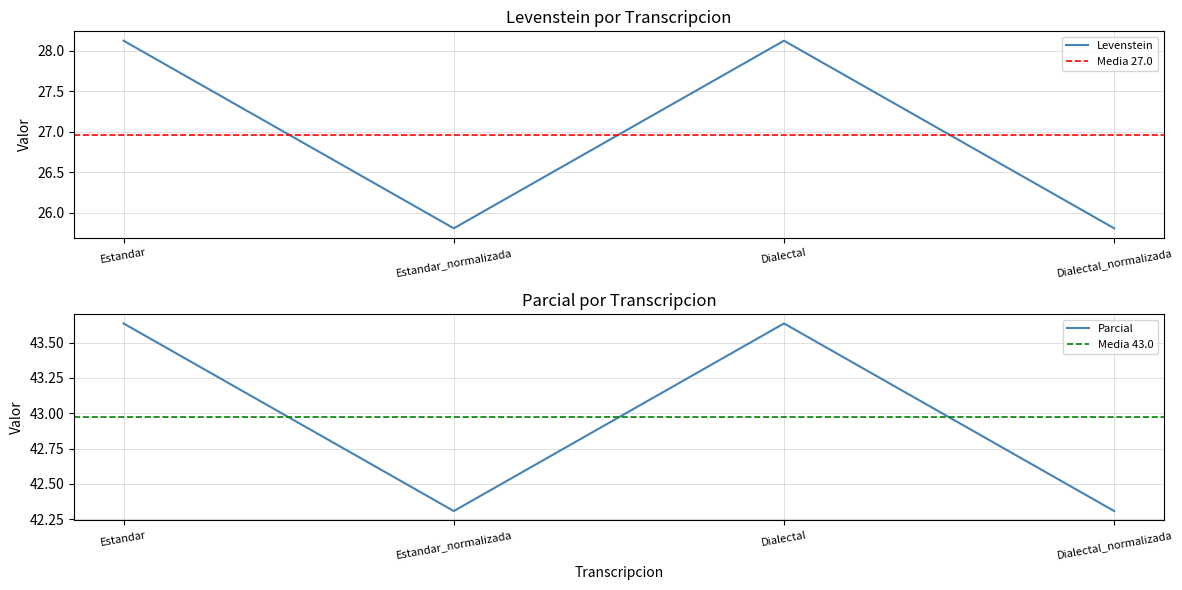

At which category does the chart reach its minimum across all series?

Estandar_normalizada